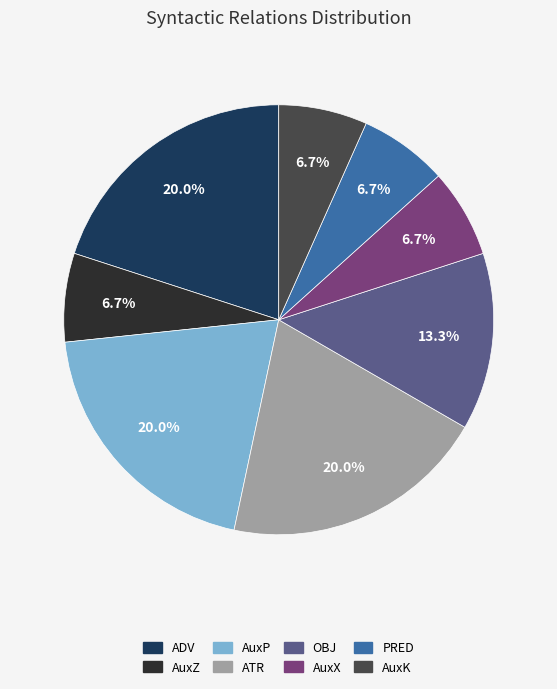

Is ATR the majority of the pie?

No